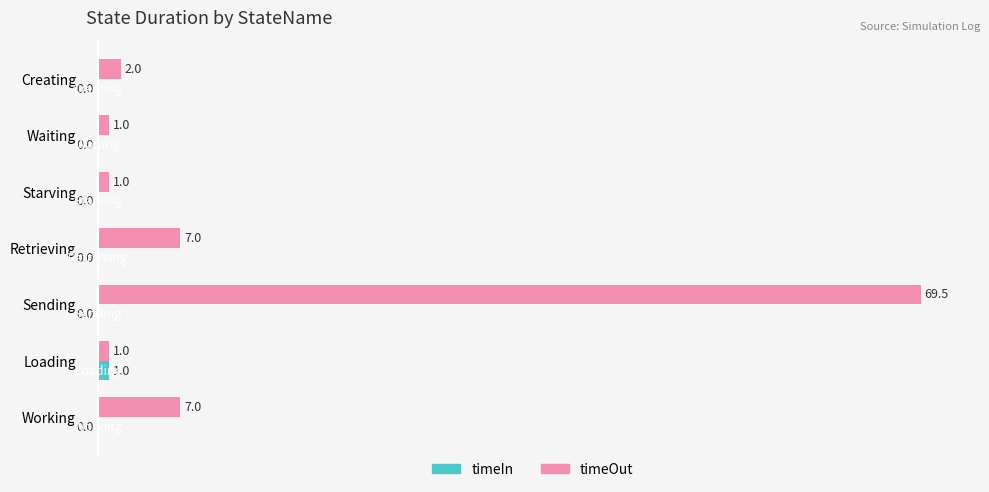

What is the sum of all timeOut values?

88.5